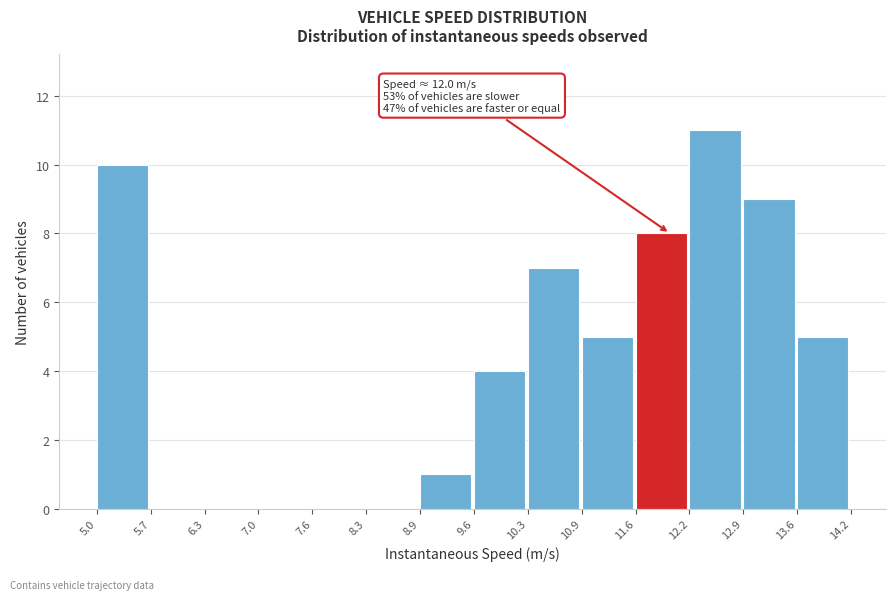

Which range on the x-axis has the tallest bar?

12.2 to 12.9